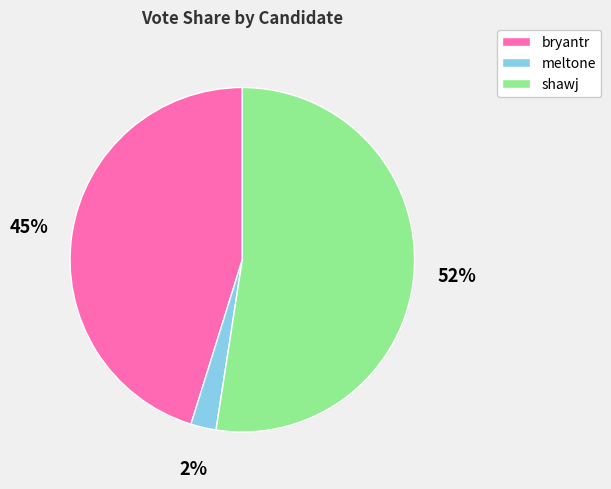

Do shawj and meltone together represent more than half of the pie?

Yes